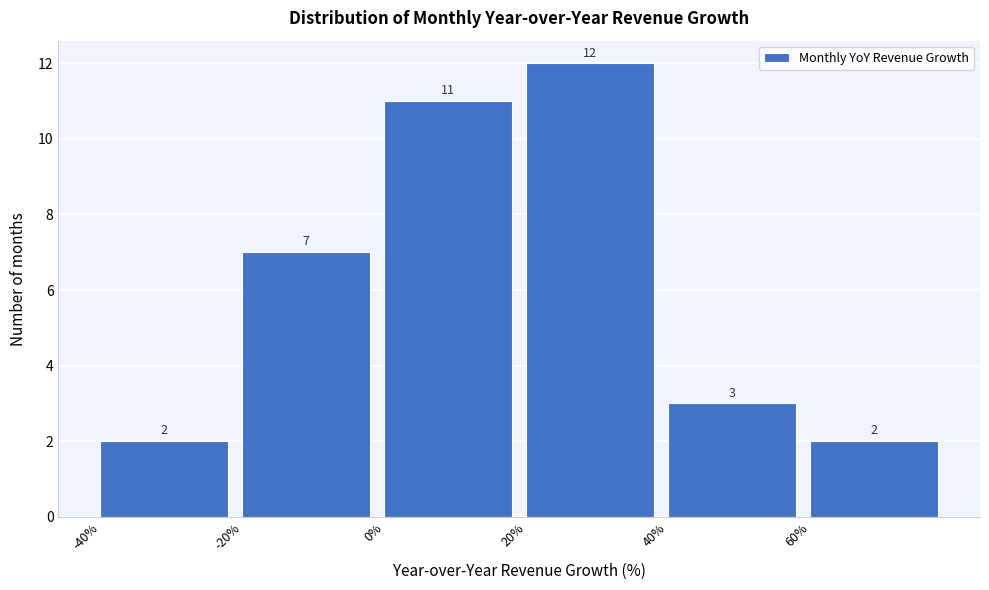

Reading left to right, transcribe this chart: for each bar, give the range it covers on the x-axis and its height.

-40 to -20: 2
-20 to 0: 7
0 to 20: 11
20 to 40: 12
40 to 60: 3
60 to 80: 2